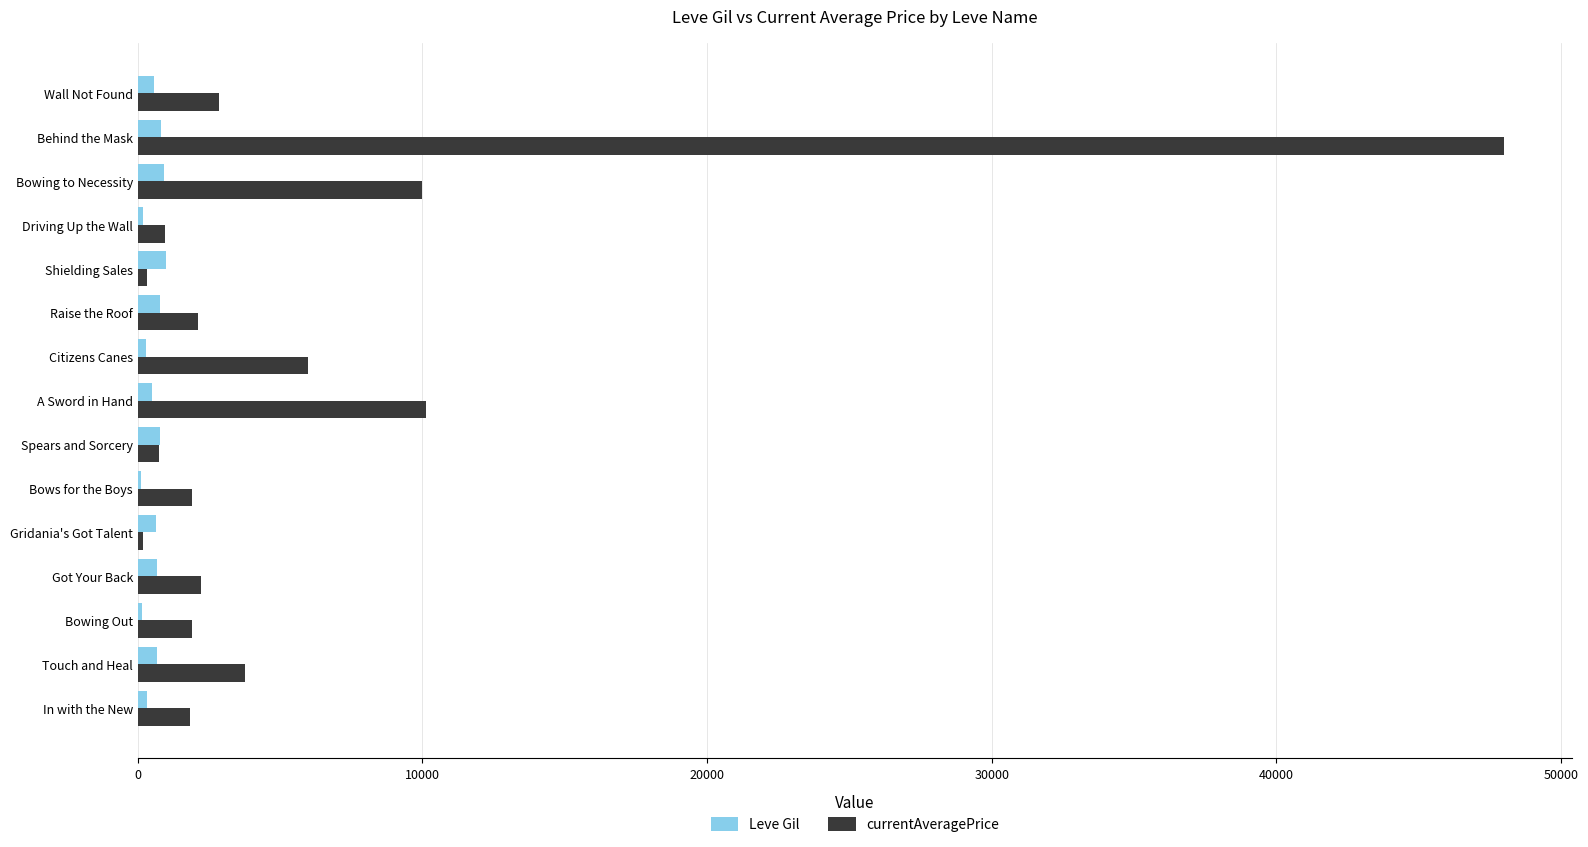

At which category is the sum across all series the highest?

Behind the Mask